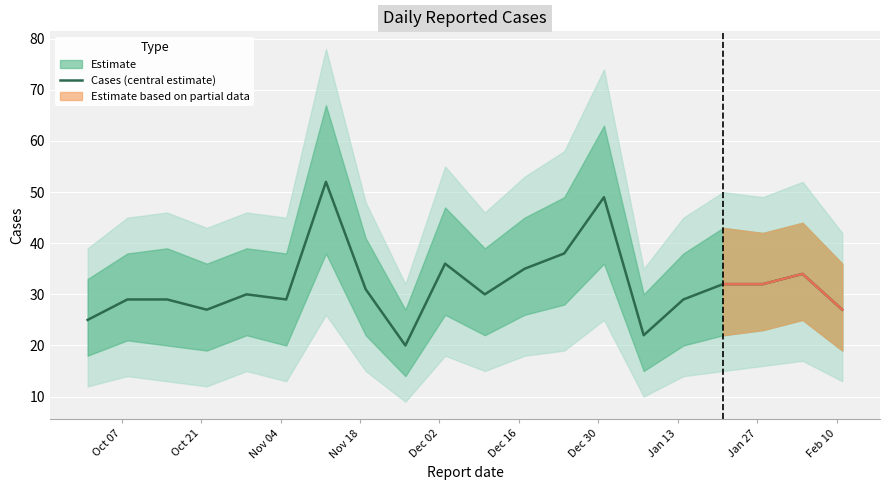

What is the sum of all values?

636